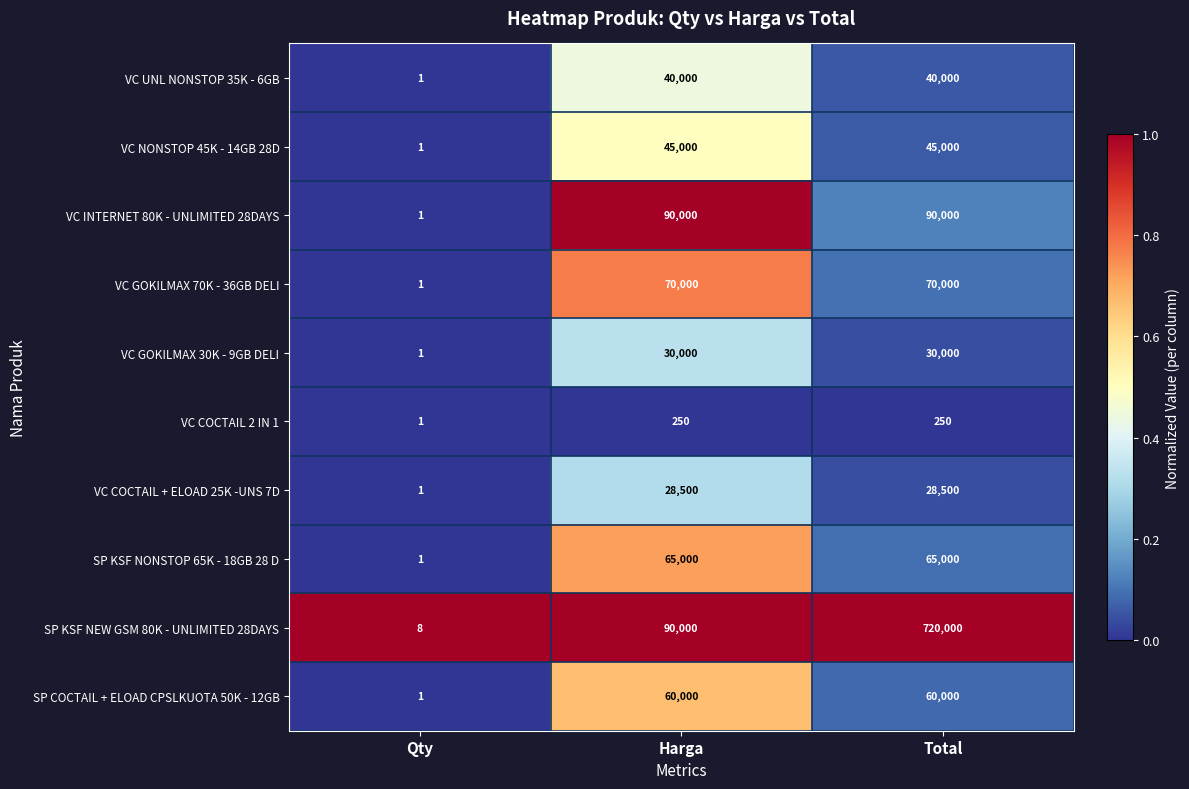

What is the total value across all series at Qty?

17